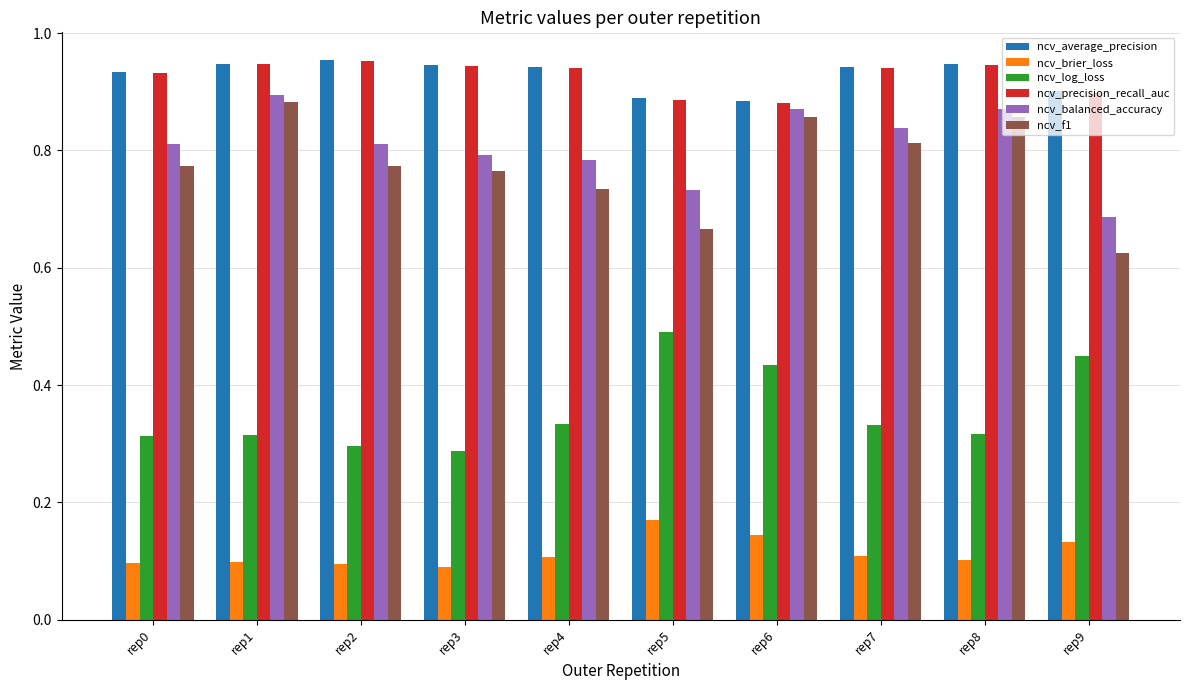

Which series changed the most between rep0 and rep8?

ncv_f1